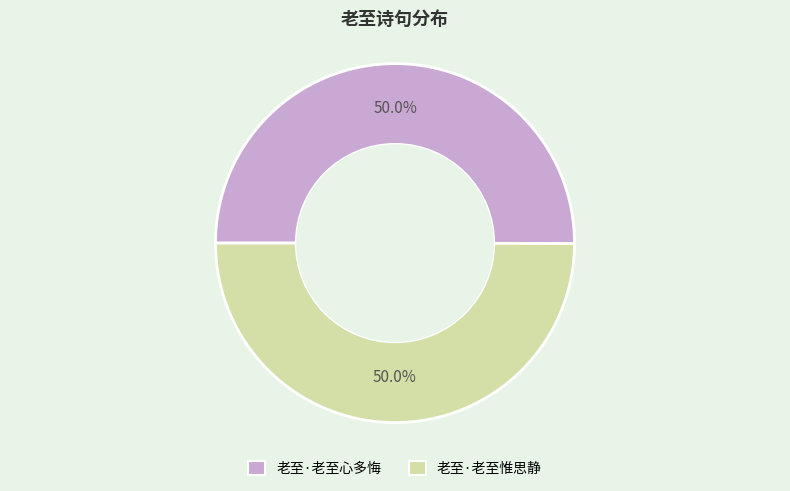

True or false: 老至·老至心多悔 accounts for 64% of the total.

False